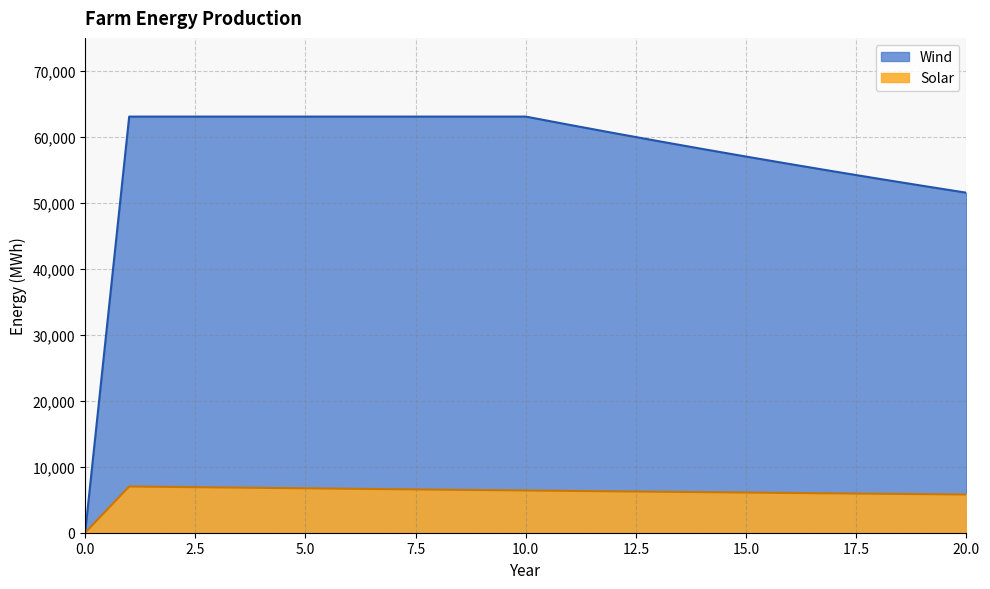

At which category does Solar reach its first local peak?

1